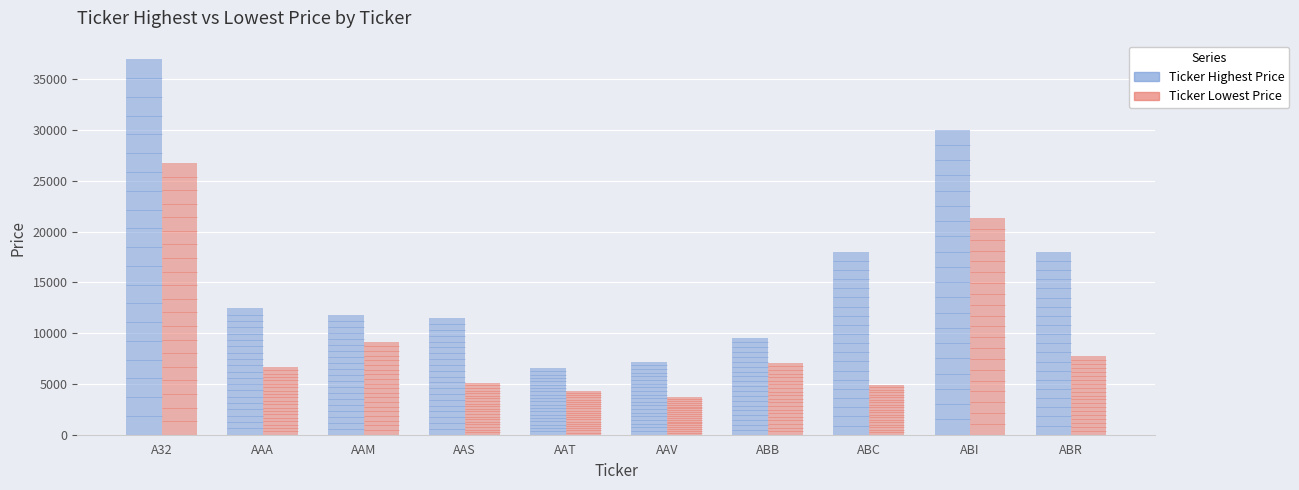

Are the bars horizontal?

No